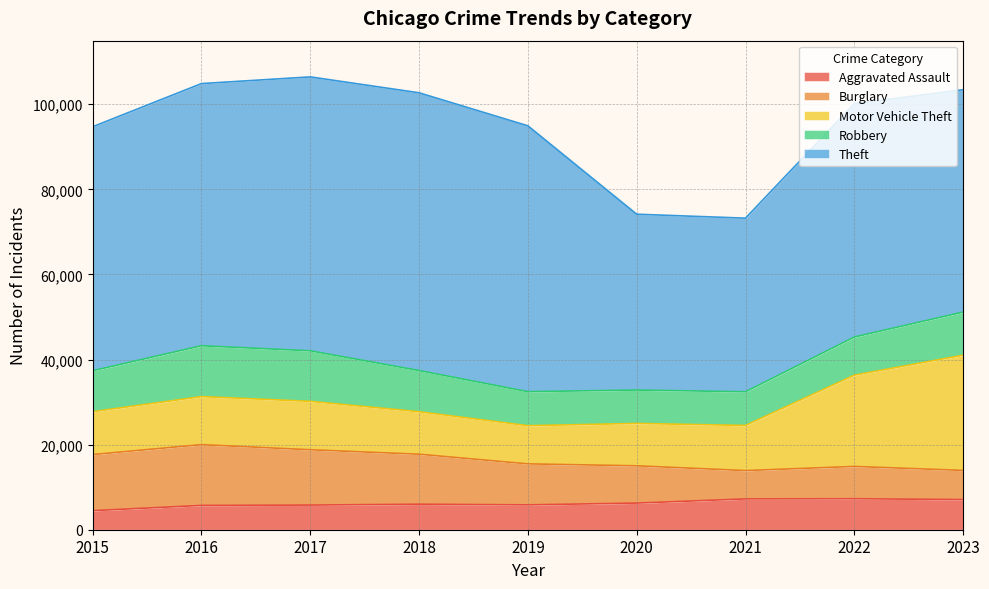

Reading left to right, list all the values displayed in this chart.

Aggravated Assault: 2015=4480	2016=5712	2017=5793	2018=6001	2019=5841	2020=6263	2021=7242	2022=7281	2023=7085
Burglary: 2015=13184	2016=14289	2017=13001	2018=11747	2019=9638	2020=8758	2021=6661	2022=7595	2023=6857
Motor Vehicle Theft: 2015=10068	2016=11286	2017=11380	2018=9985	2019=8976	2020=9959	2021=10603	2022=21450	2023=27084
Robbery: 2015=9638	2016=11960	2017=11880	2018=9681	2019=7995	2020=7855	2021=7918	2022=8965	2023=10138
Theft: 2015=57350	2016=61621	2017=64386	2018=65287	2019=62492	2020=41326	2021=40808	2022=54846	2023=52260